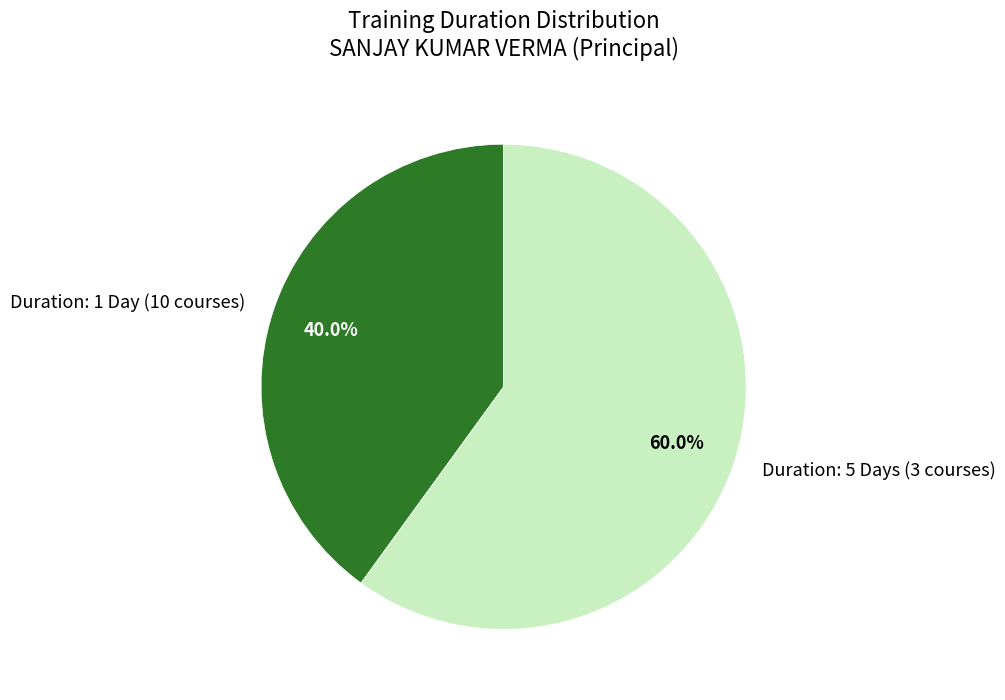

How many segments does this pie chart have?

2